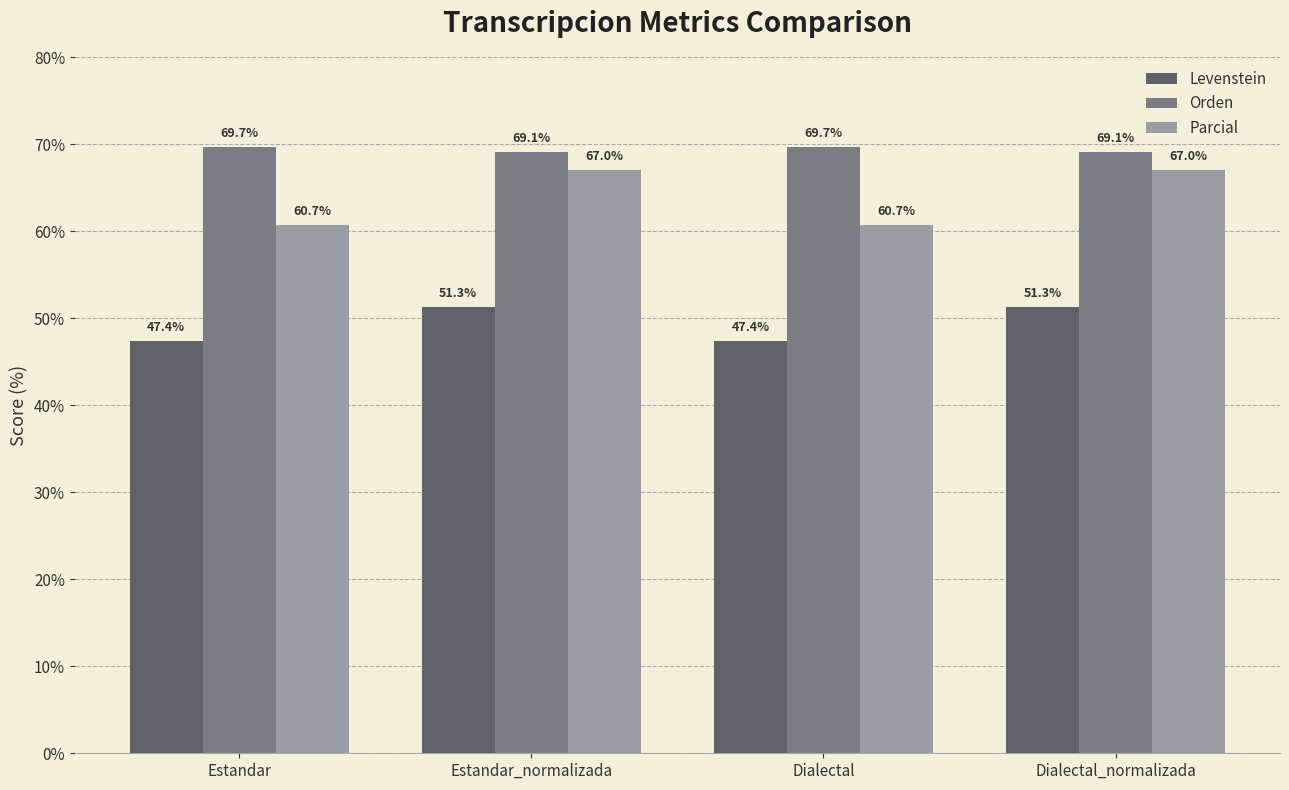

Reading left to right, what are all the values shown in this chart?

Levenstein: 47.4	51.3	47.4	51.3
Orden: 69.7	69.1	69.7	69.1
Parcial: 60.7	67.0	60.7	67.0